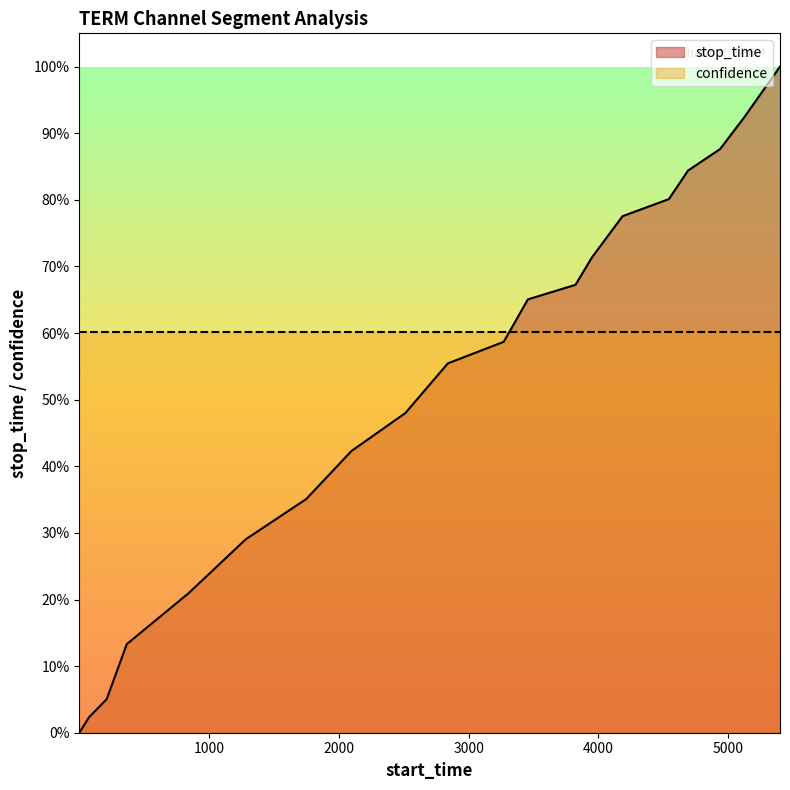

How many lines are shown in the chart?

1